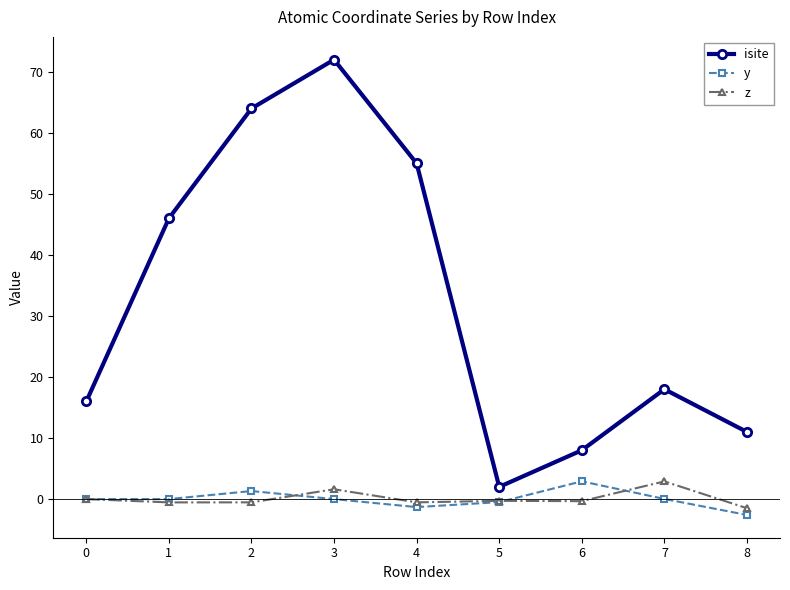

How many distinct data groups are displayed?

3